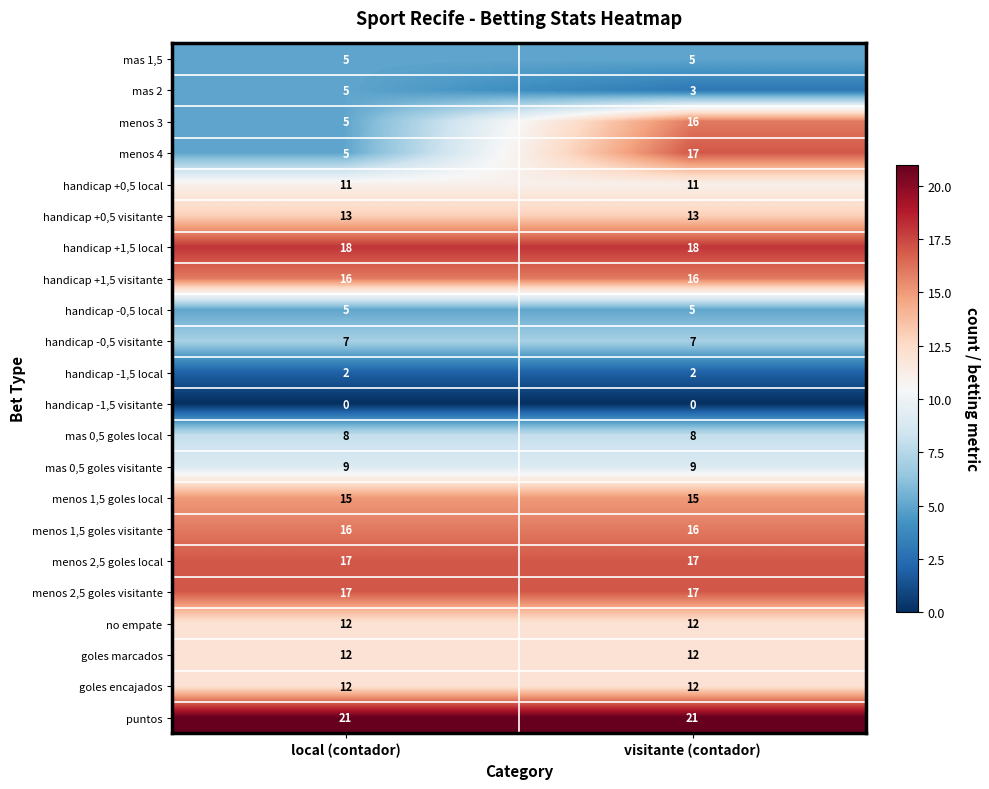

What is the spread (max minus min) of values at local (contador)?

21